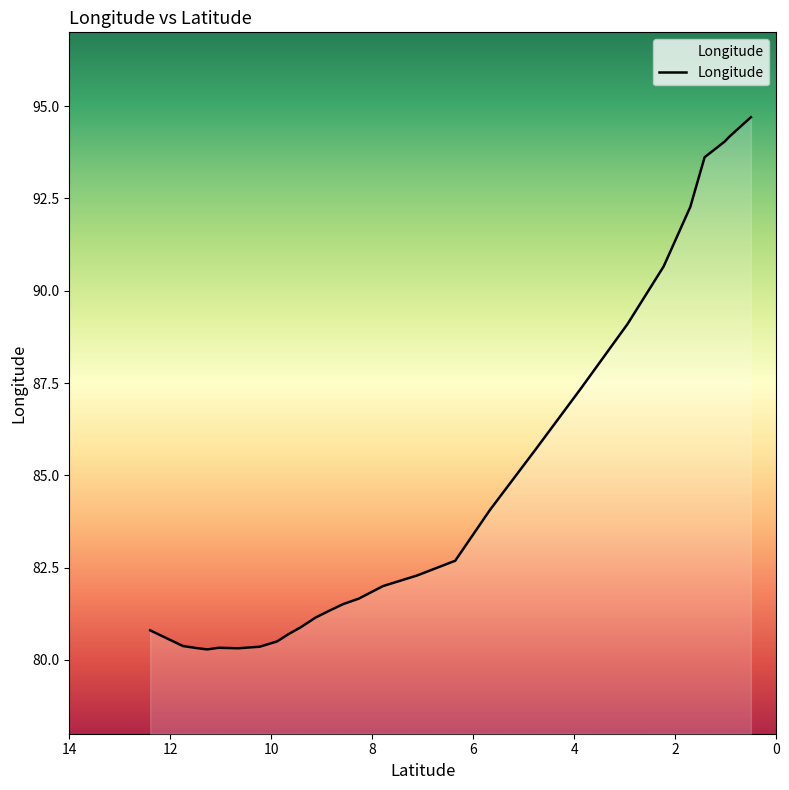

How many points are higher than both their immediate neighbors (excluding endpoints)?

1